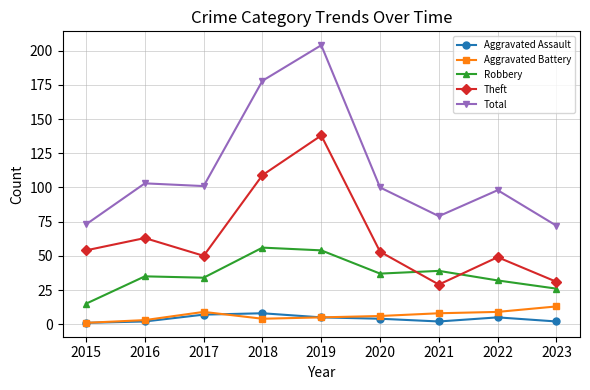

Which label corresponds to the largest value in the chart?

2019